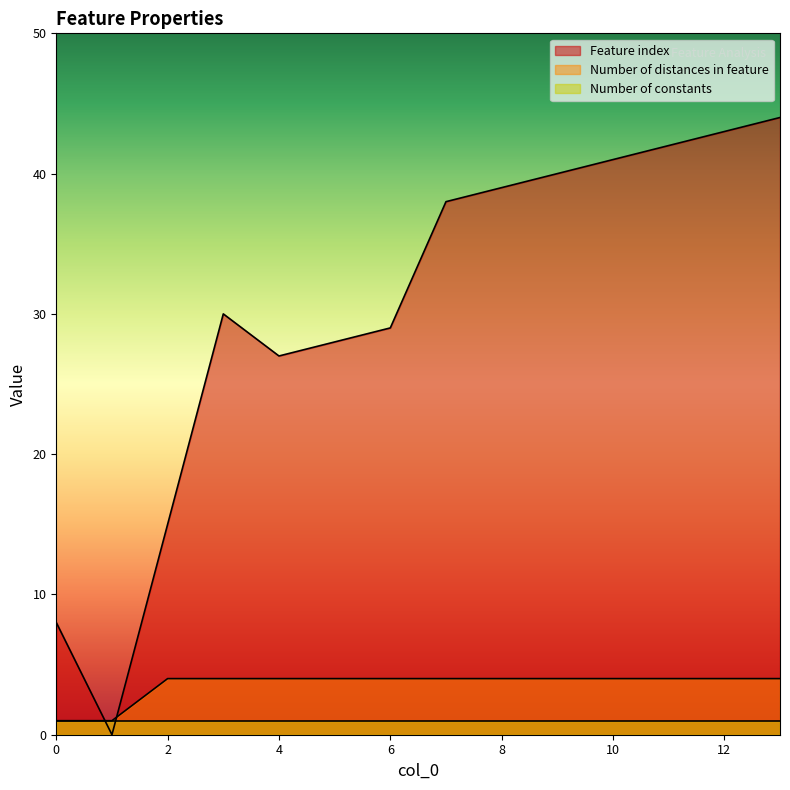

Is the value of Feature index at 9 greater than the value of Number of distances in feature at 3?

Yes